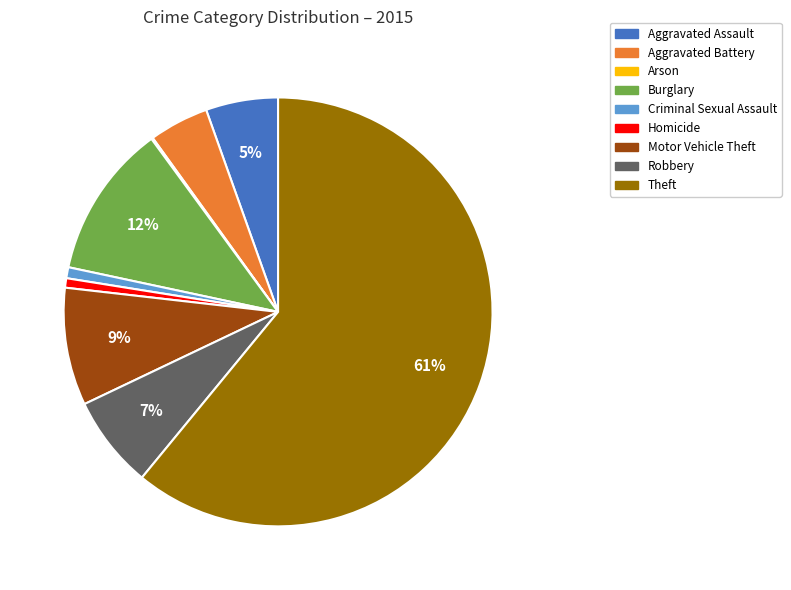

What is the largest slice in the pie chart?

Theft